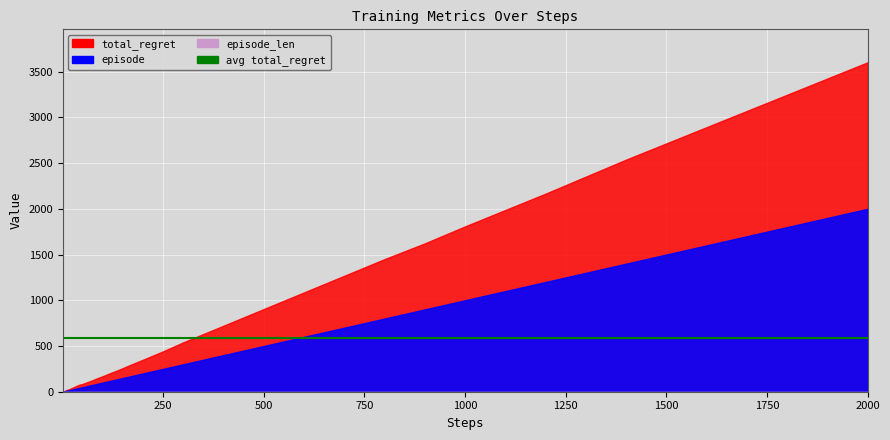

What is the sum of all total_regret values?

23452